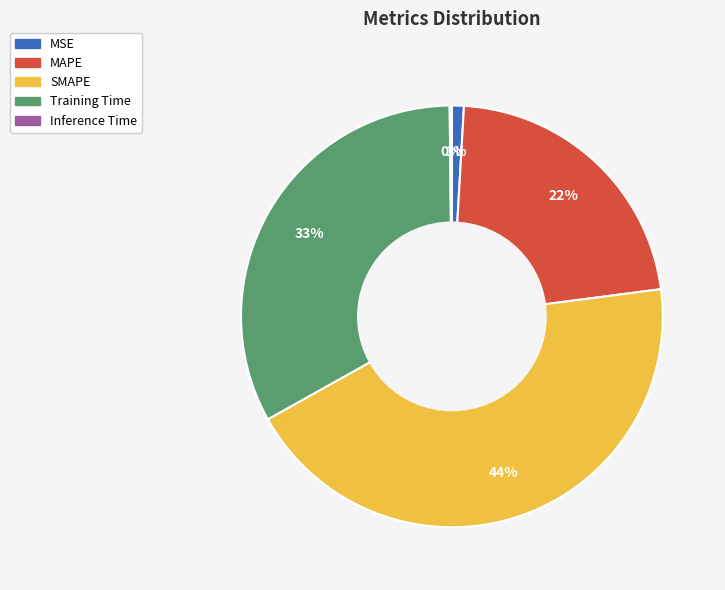

Is it true that MAPE is 31% of the pie?

False